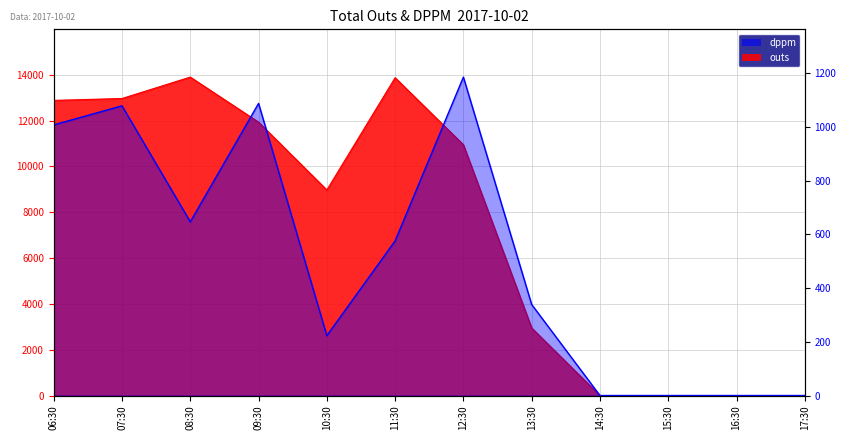

What is the label of the 4th point from the right?

14:30